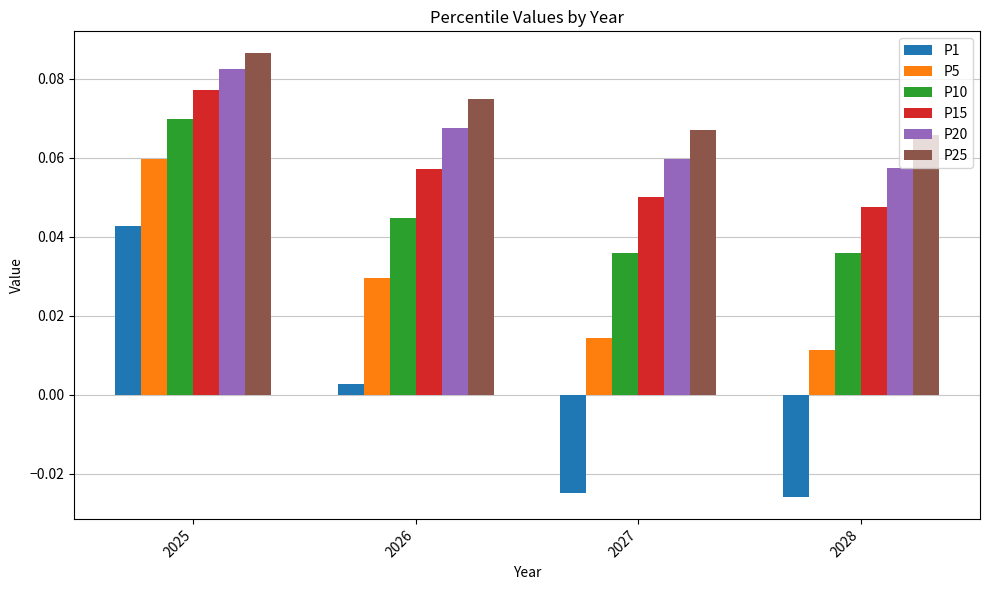

True or false: P20 has a value of 0.0 at 2028.

False